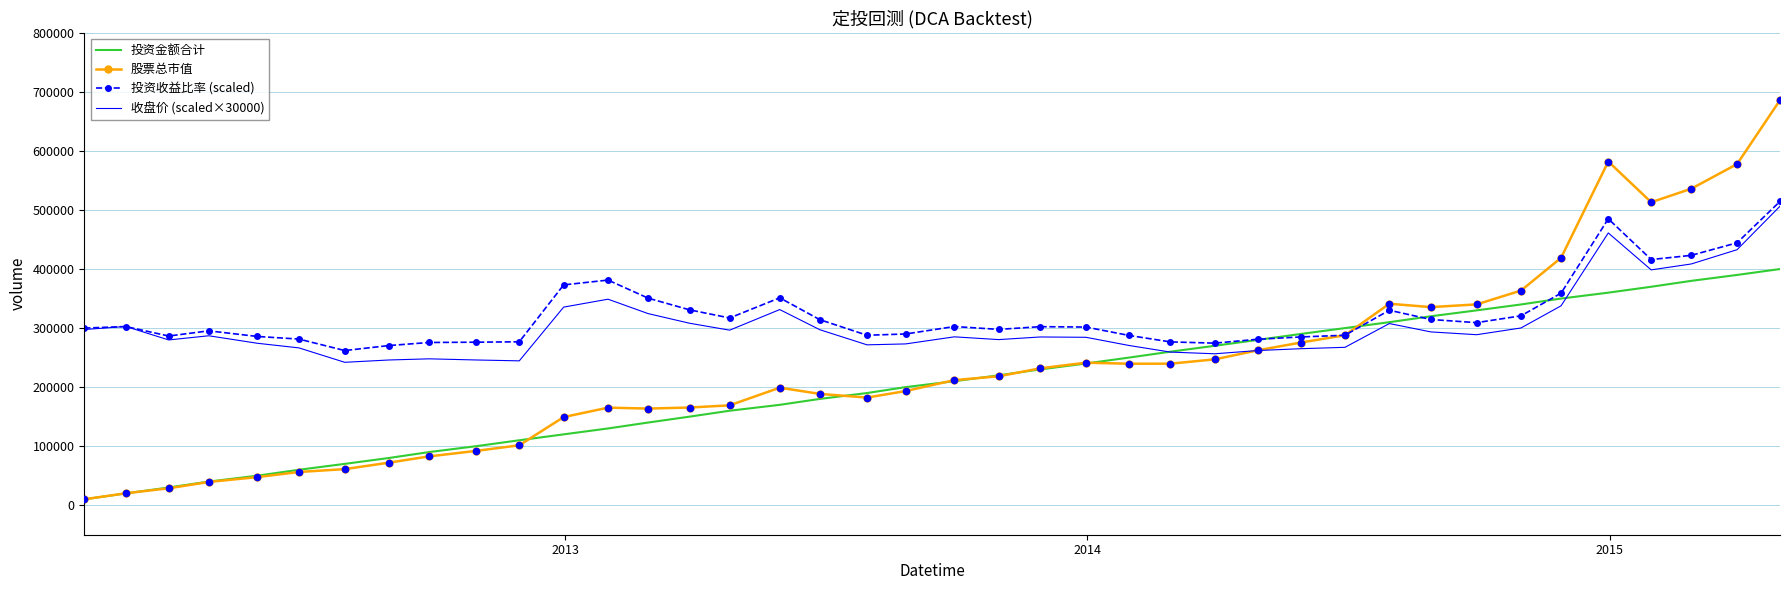

Rank the series by their average value, from lowest to highest.

投资金额合计, 股票总市值, 收盘价 (scaled×30000), 投资收益比率 (scaled)